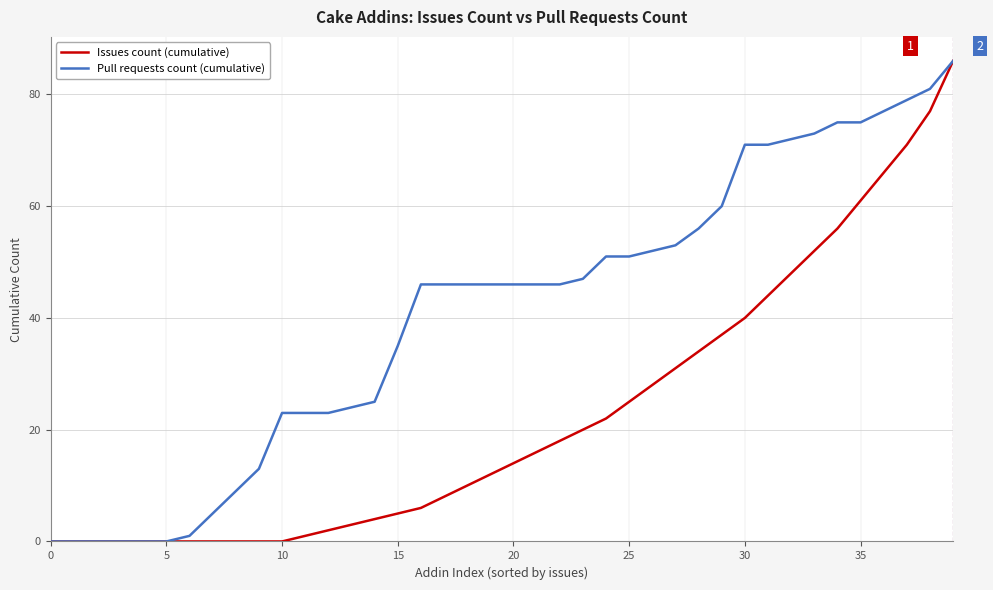

Which series has the largest total across all categories?

Pull requests count (cumulative)